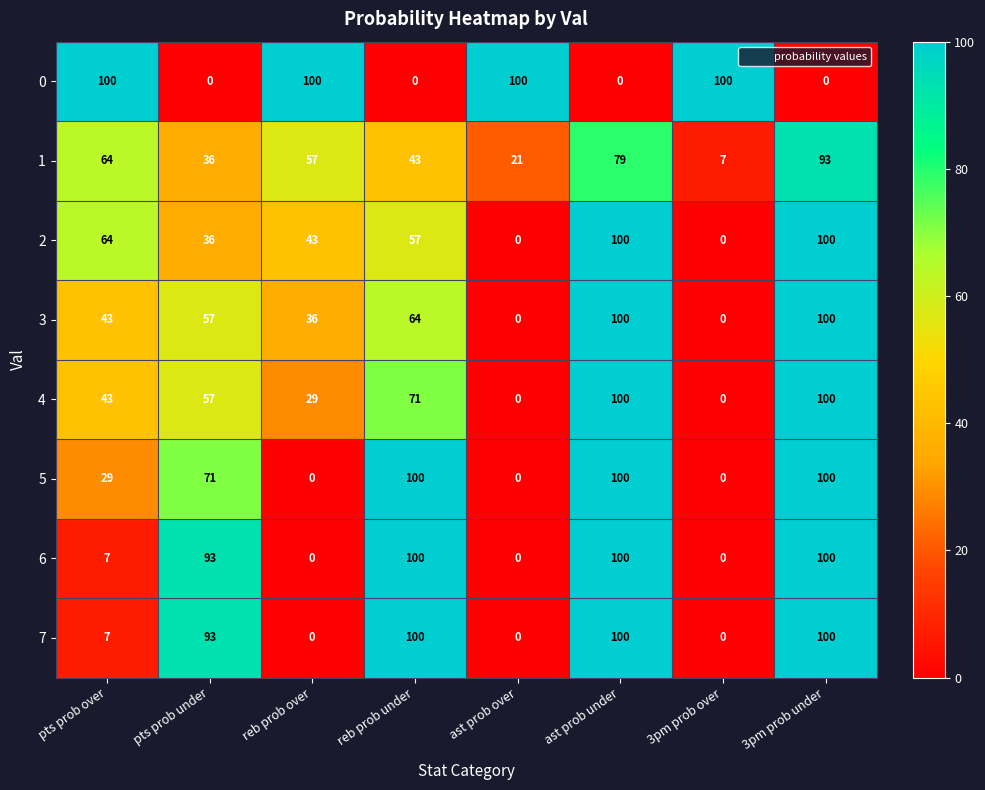

Between ast prob under and 3pm prob under, which series saw the biggest shift?

1